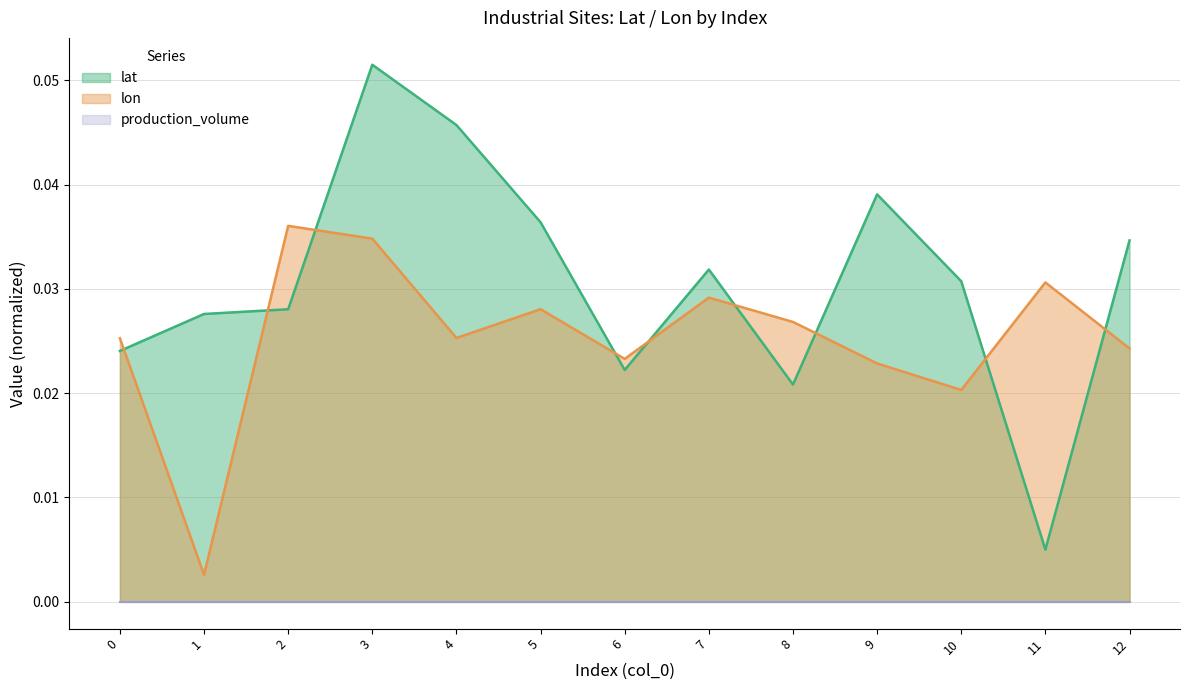

At which label does lat reach its peak?

3